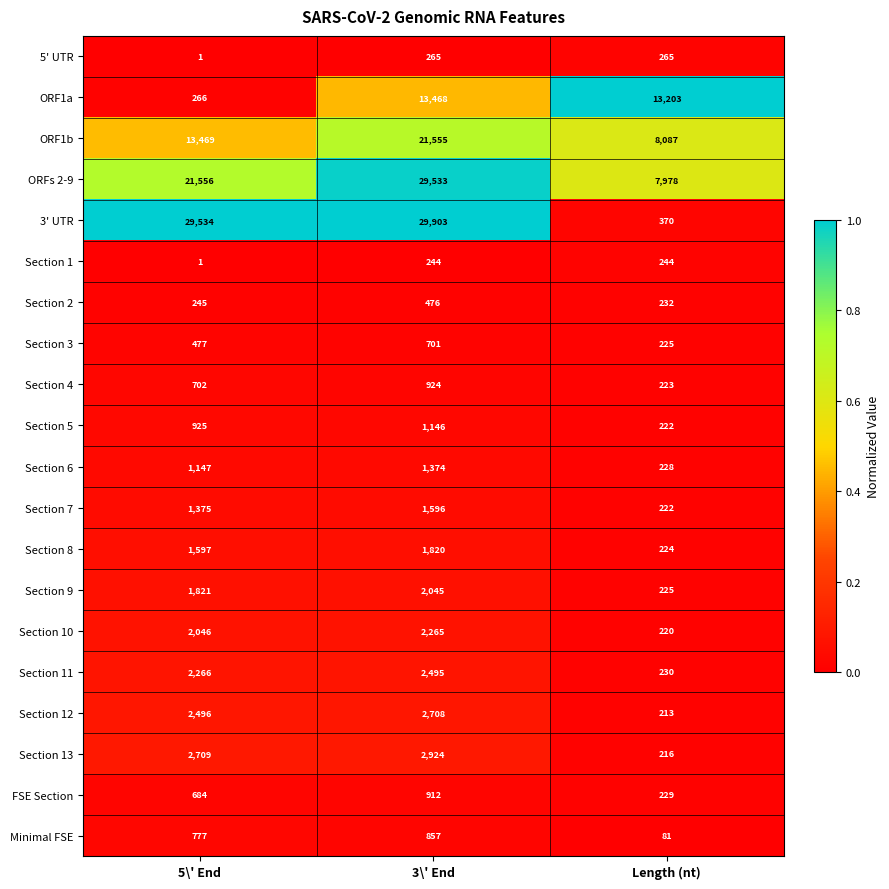

What is the total value across all series at 5\' End?

84094